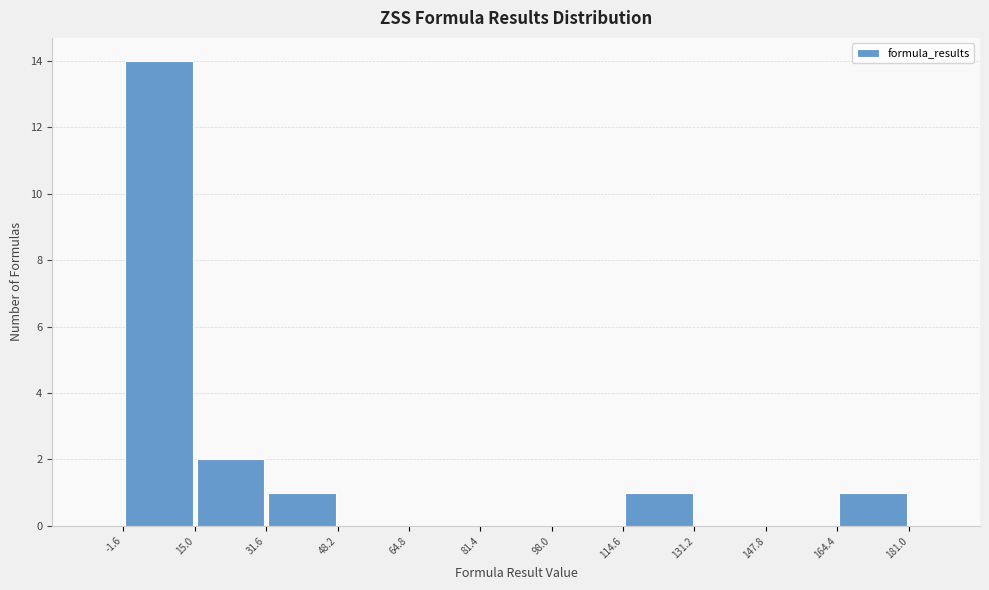

Which range on the x-axis has the tallest bar?

-1.6 to 15.0